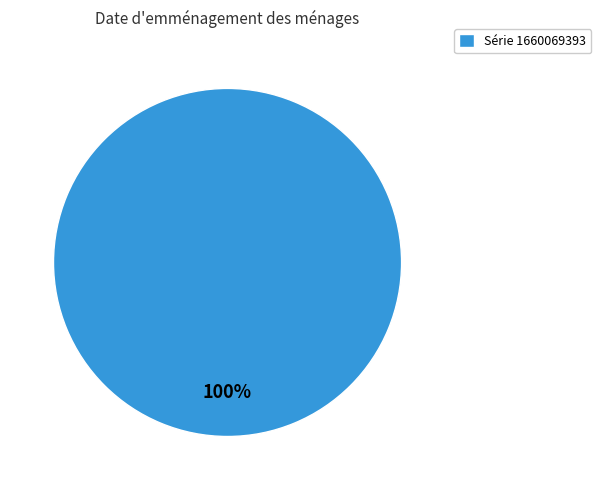

Count the number of slices in the pie.

1